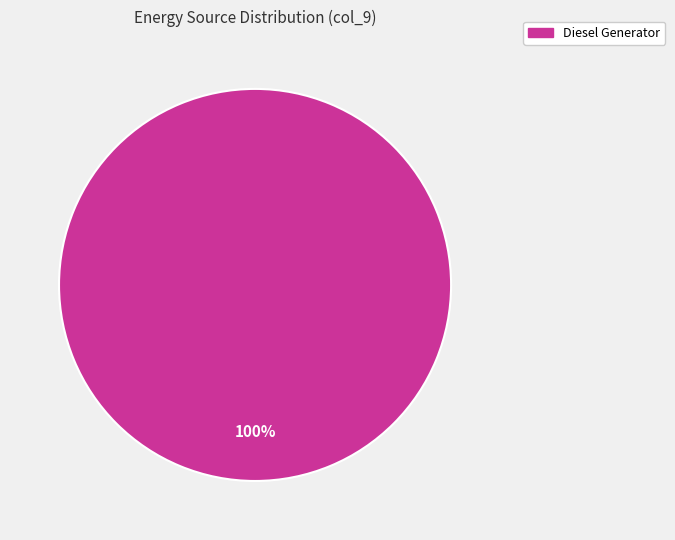

Does any single category account for the majority?

Yes